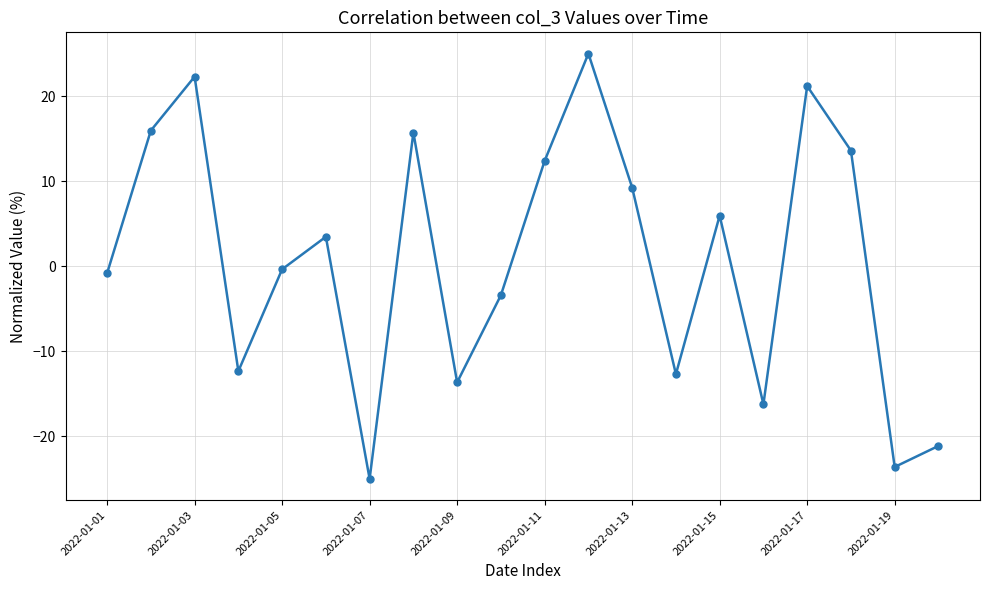

What is the value of the 18th point from the left?

13.6